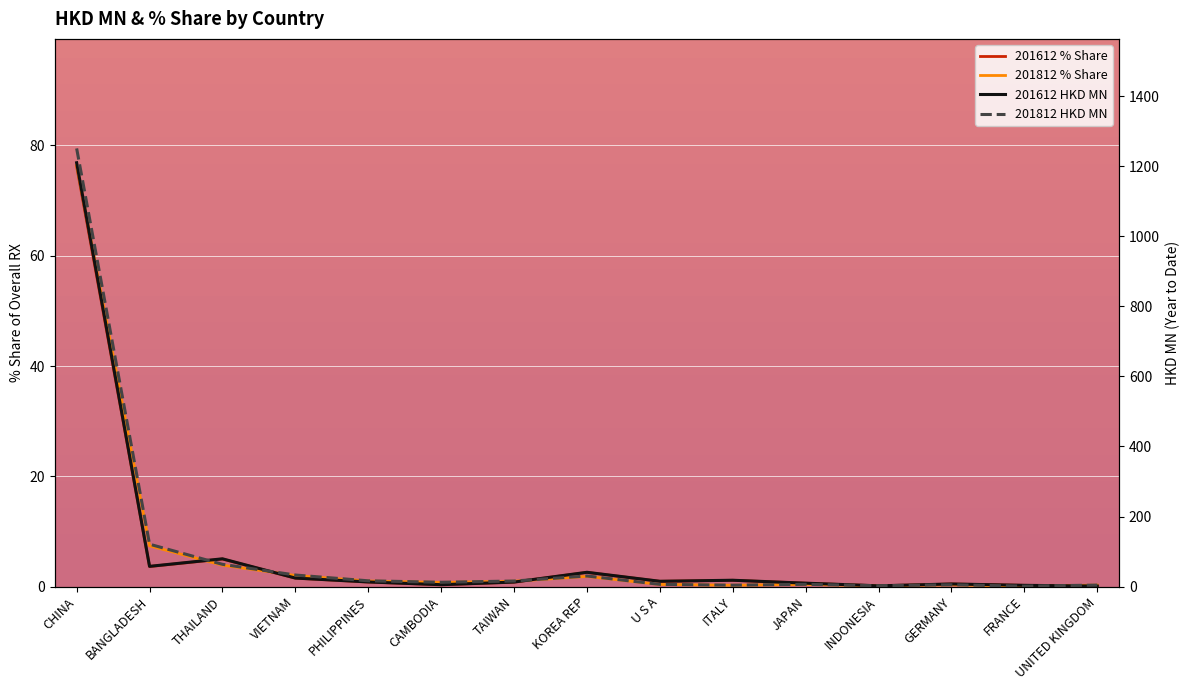

True or false: 201612 HKD MN has more than 1 points higher than both neighbors.

True